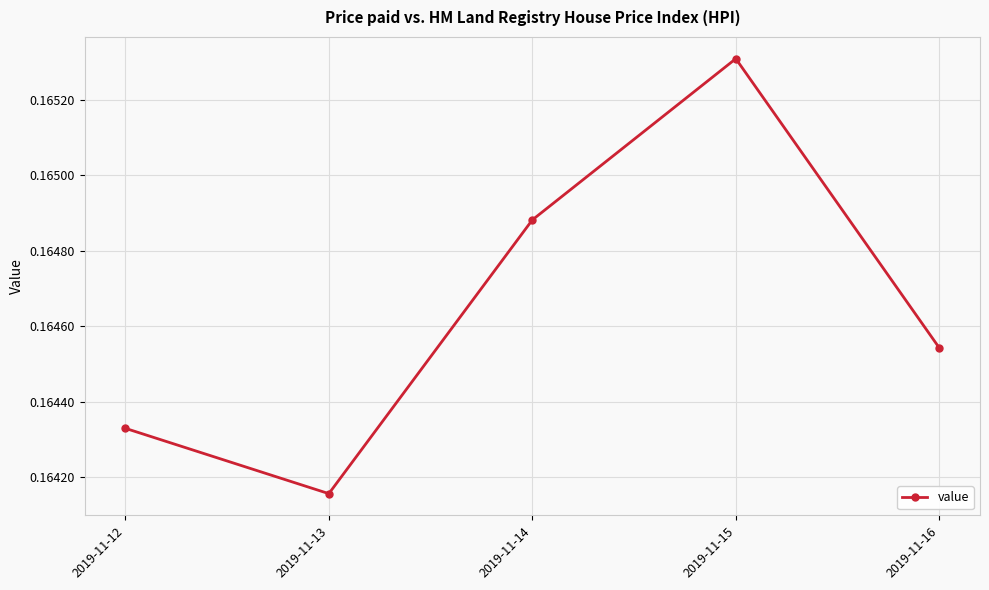

List the labels in order of value, smallest first.

2019-11-13, 2019-11-12, 2019-11-16, 2019-11-14, 2019-11-15